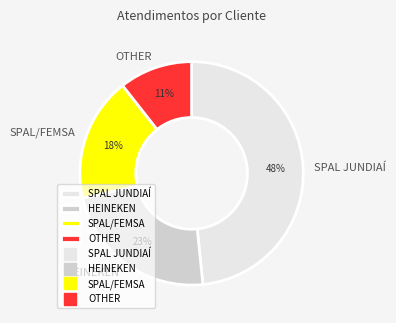

What is the smallest slice in the pie chart?

OTHER